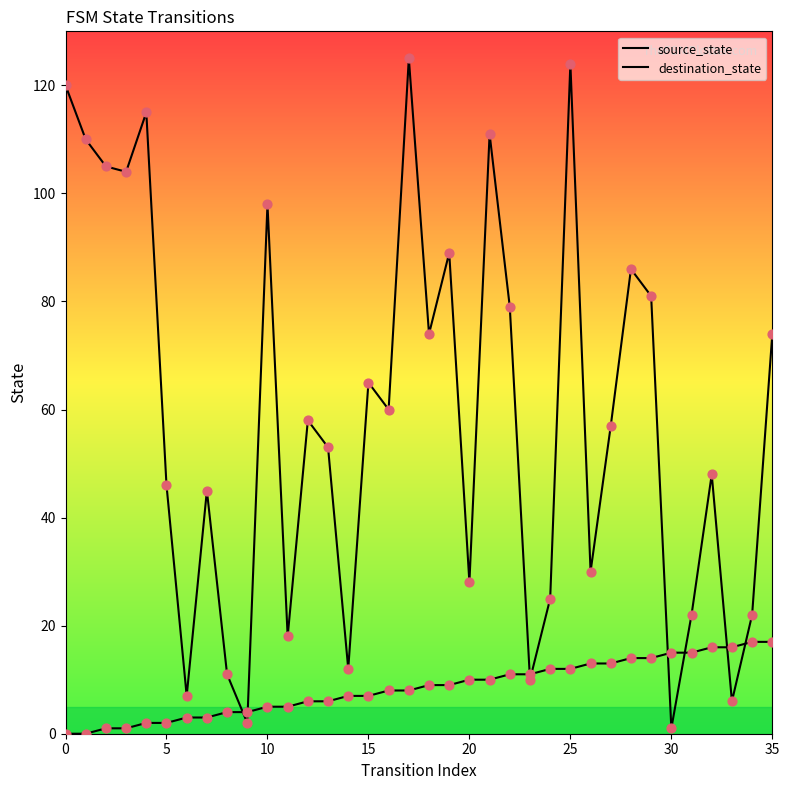

Is this an area chart (filled region under the line)?

No